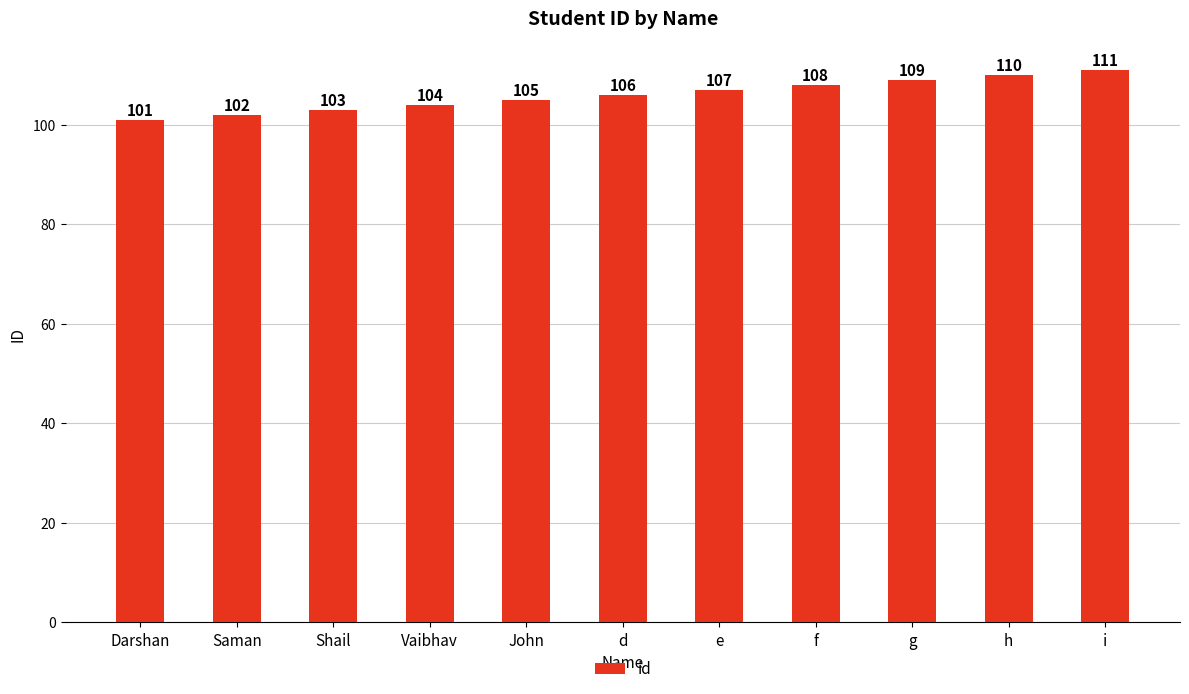

Reading right to left, extract all data points from this chart.

111	110	109	108	107	106	105	104	103	102	101